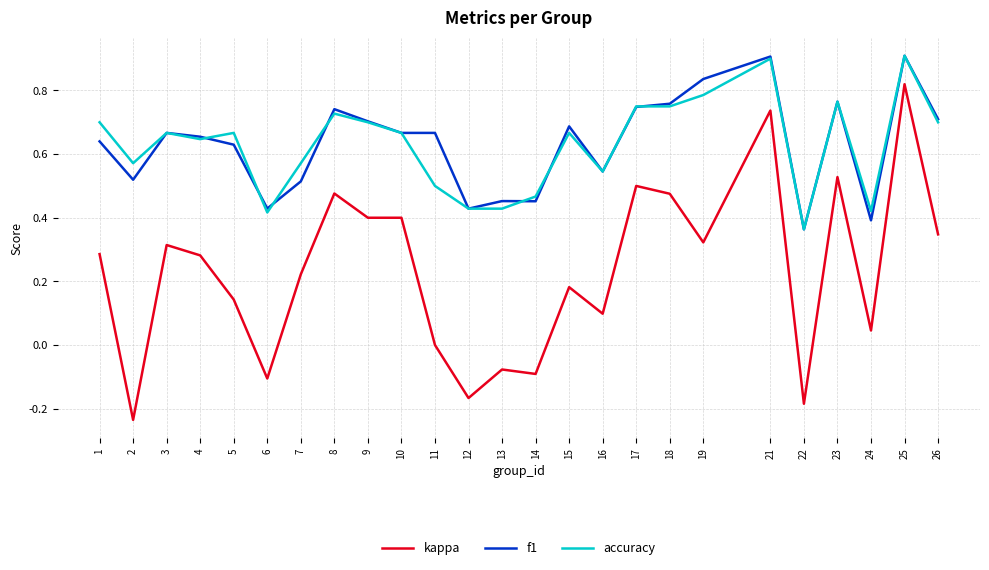

At which category is the sum across all series the highest?

25